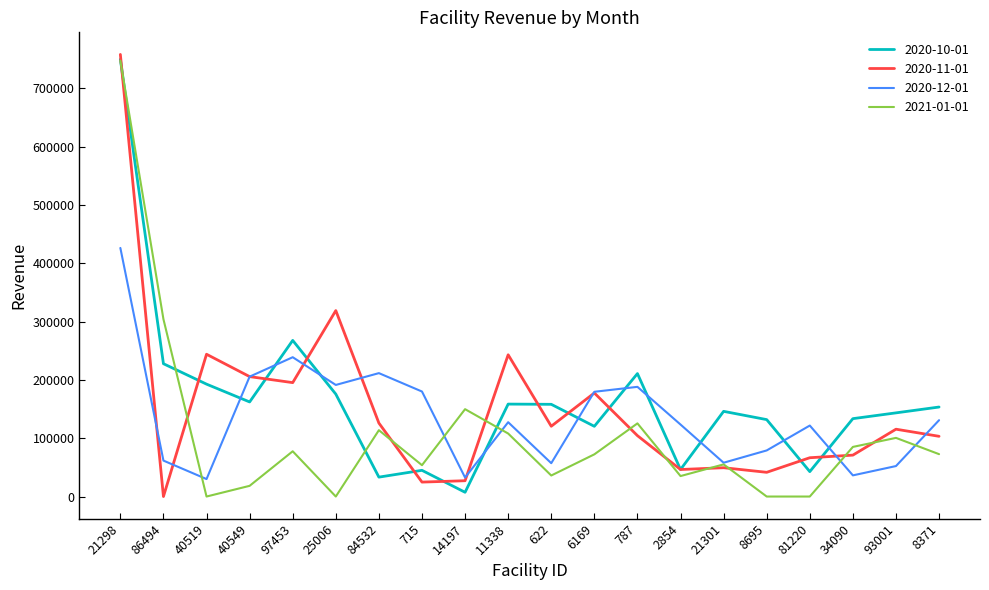

Does the chart display data point markers on the line(s)?

No